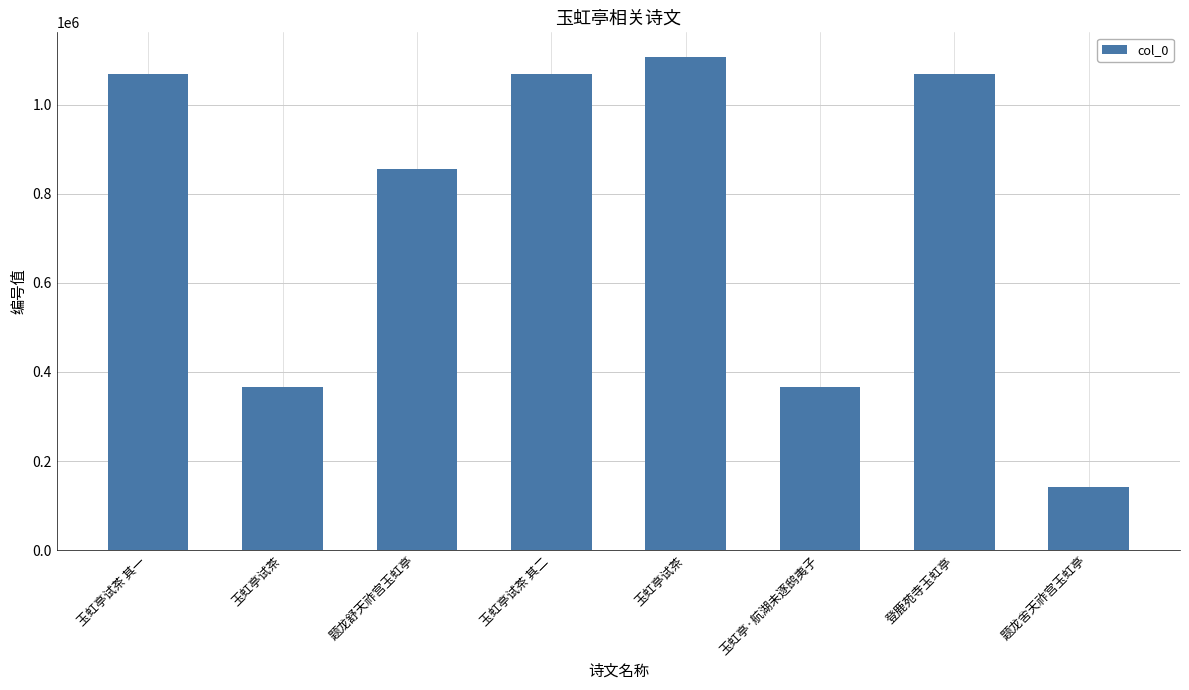

What is the change in value from 玉虹亭试茶 to 玉虹亭试茶?

+740074